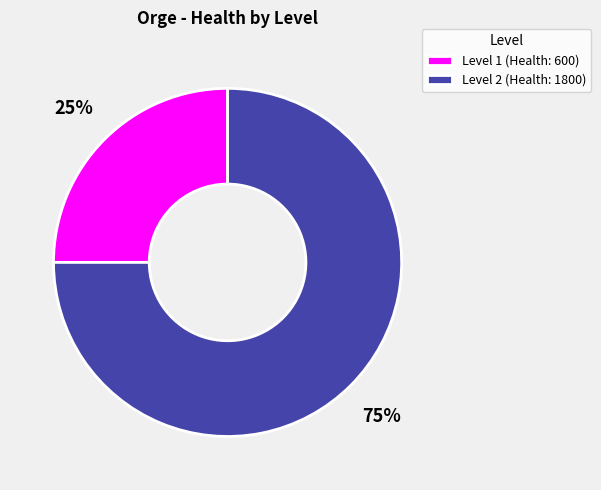

To the nearest percent, what portion does Level 2 represent?

75%